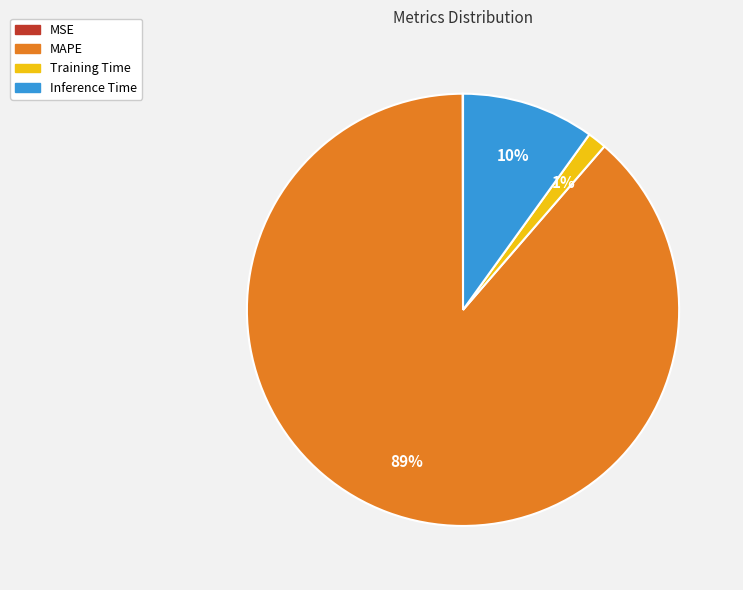

To the nearest percent, what is the average slice percentage?

25%